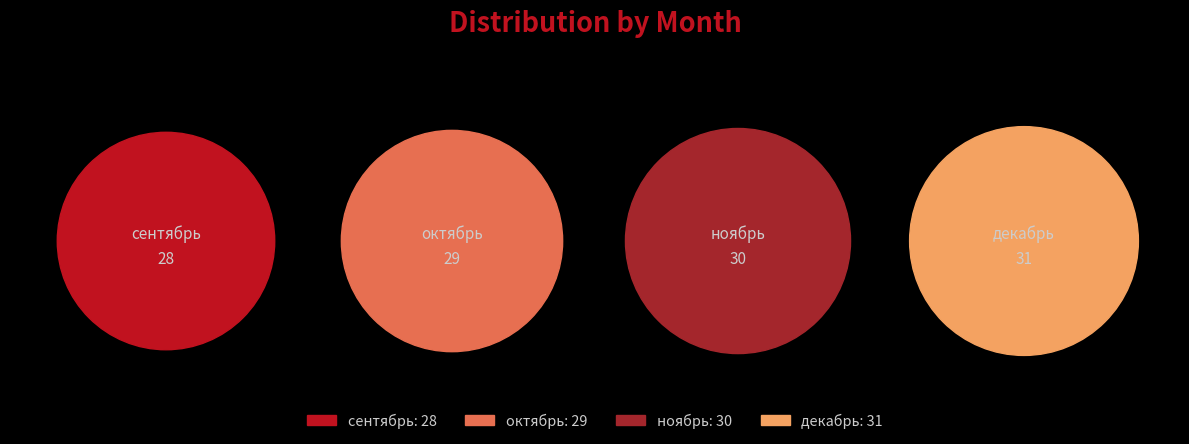

Rank the categories by value from highest to lowest.

декабрь, ноябрь, октябрь, сентябрь